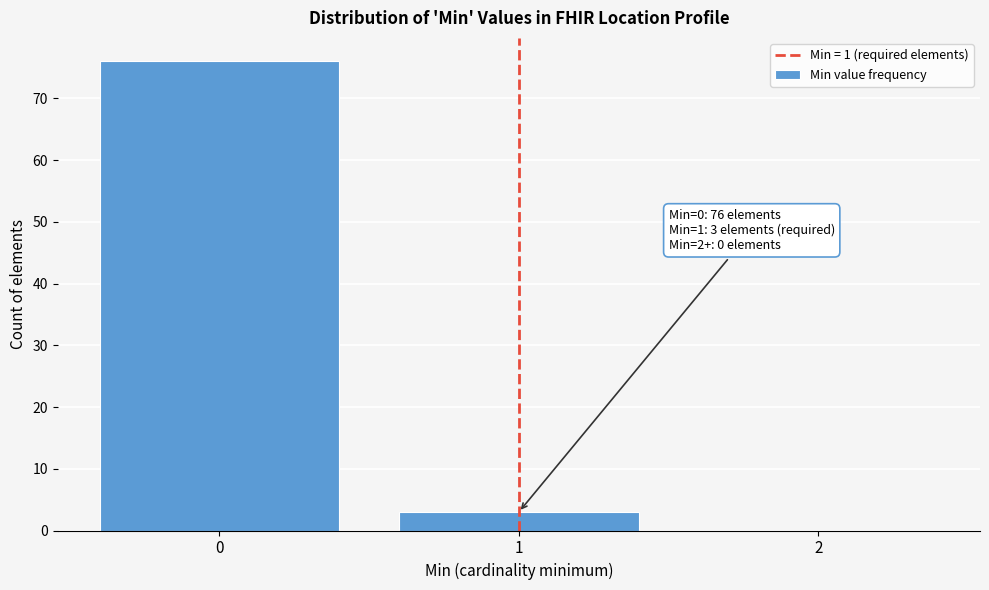

Reading left to right, what are all the values shown in this chart?

0=76	1=3	2=0